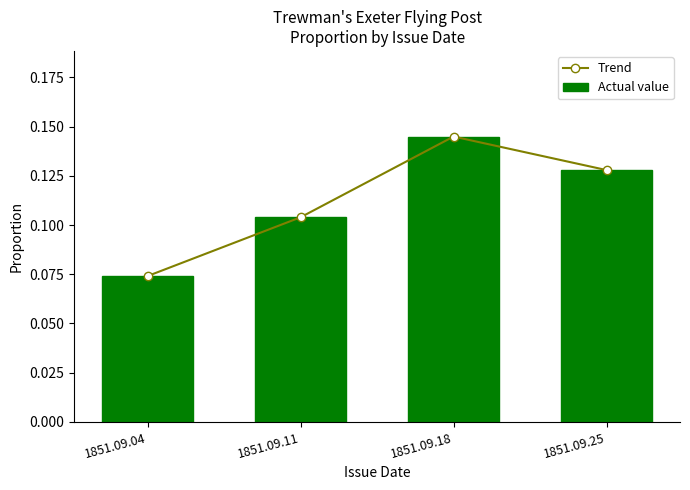

True or false: Actual value has a value of 0.1 at 1851.09.11.

True